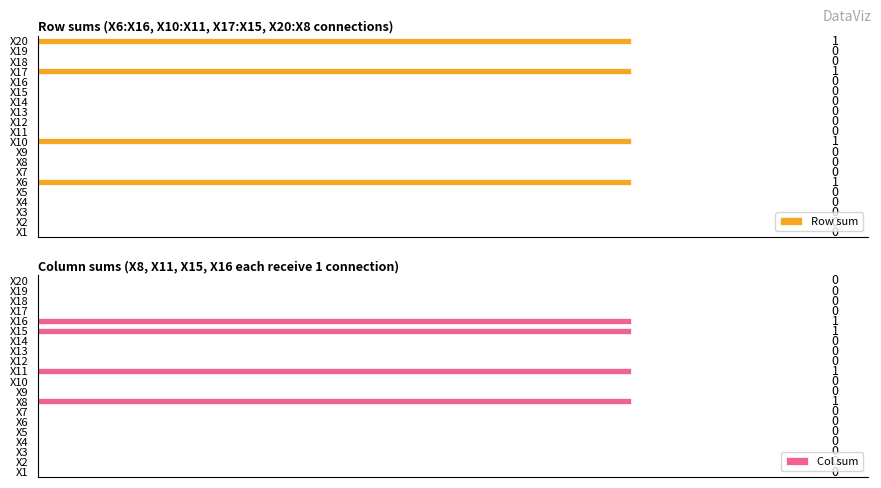

The value of X11 at X1 is 0. True or false?

False